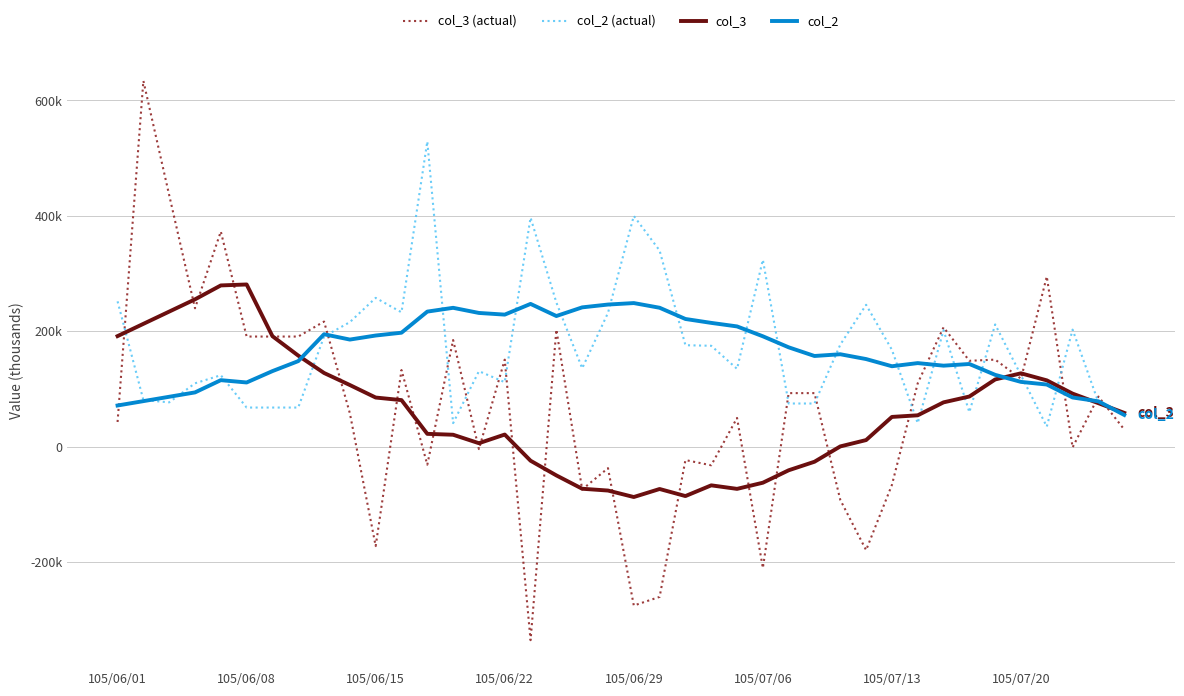

What are all the series names shown in the legend?

col_3 (actual), col_2 (actual), col_3, col_2